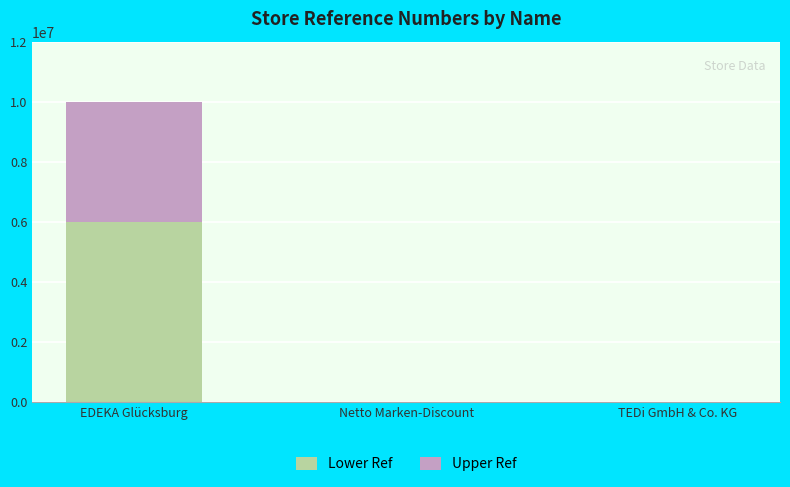

Where is Lower Ref nearest to the value 3002136?

TEDi GmbH & Co. KG